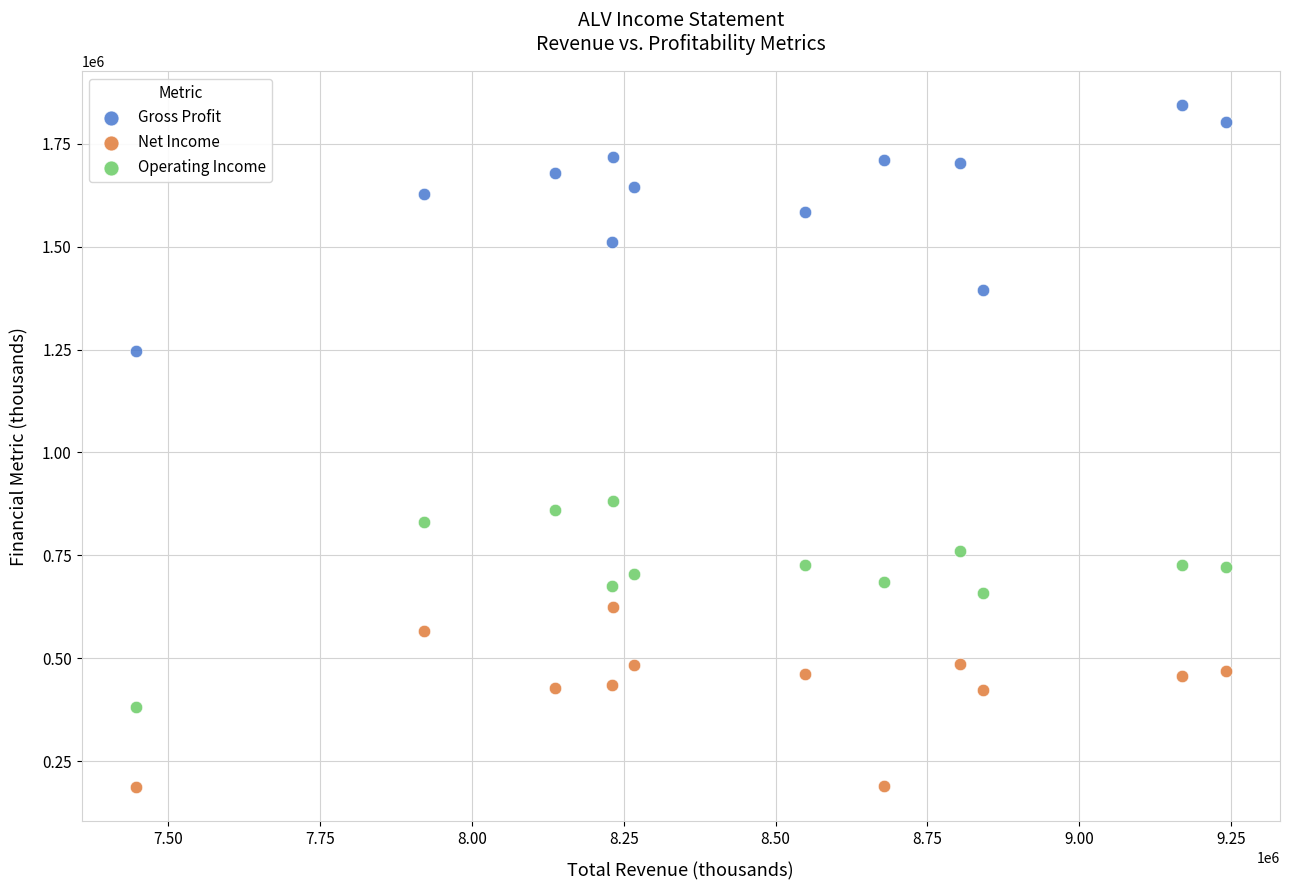

Which series contains the highest Y value?

Gross Profit